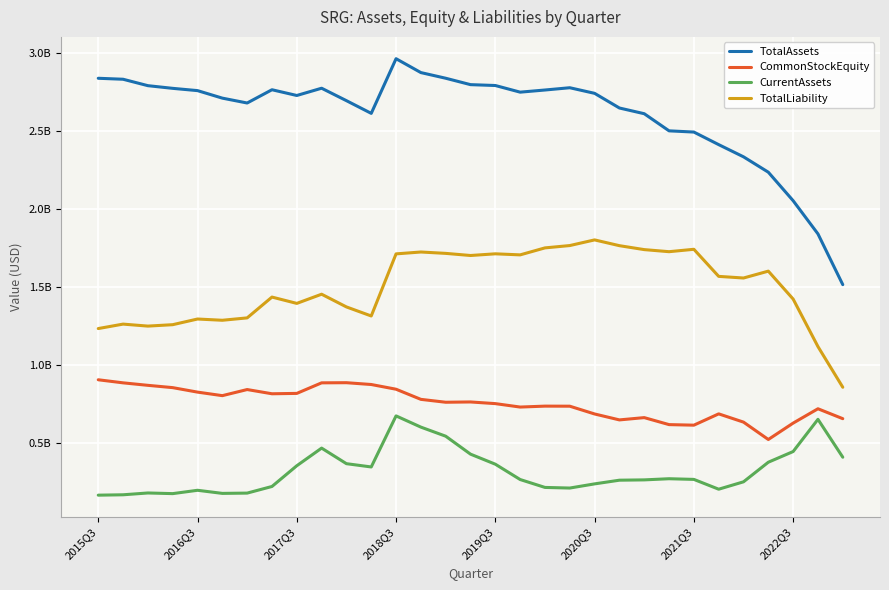

What is the highest value of the CommonStockEquity series?

0.9